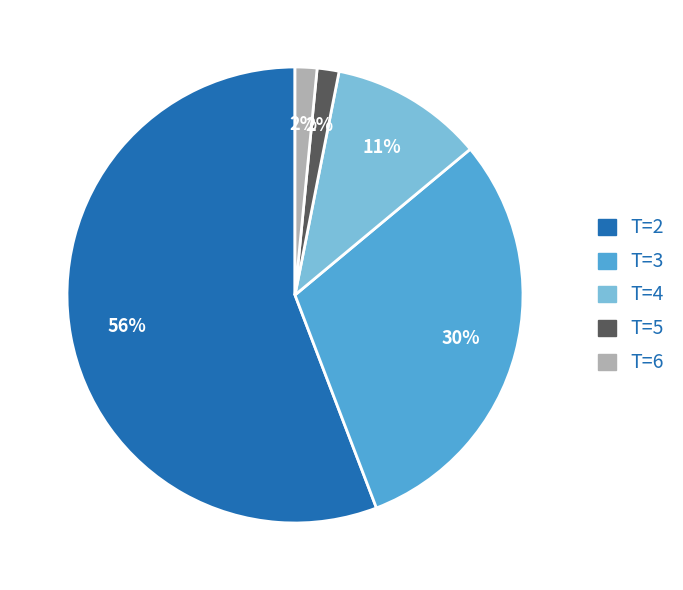

Does any single category account for the majority?

Yes